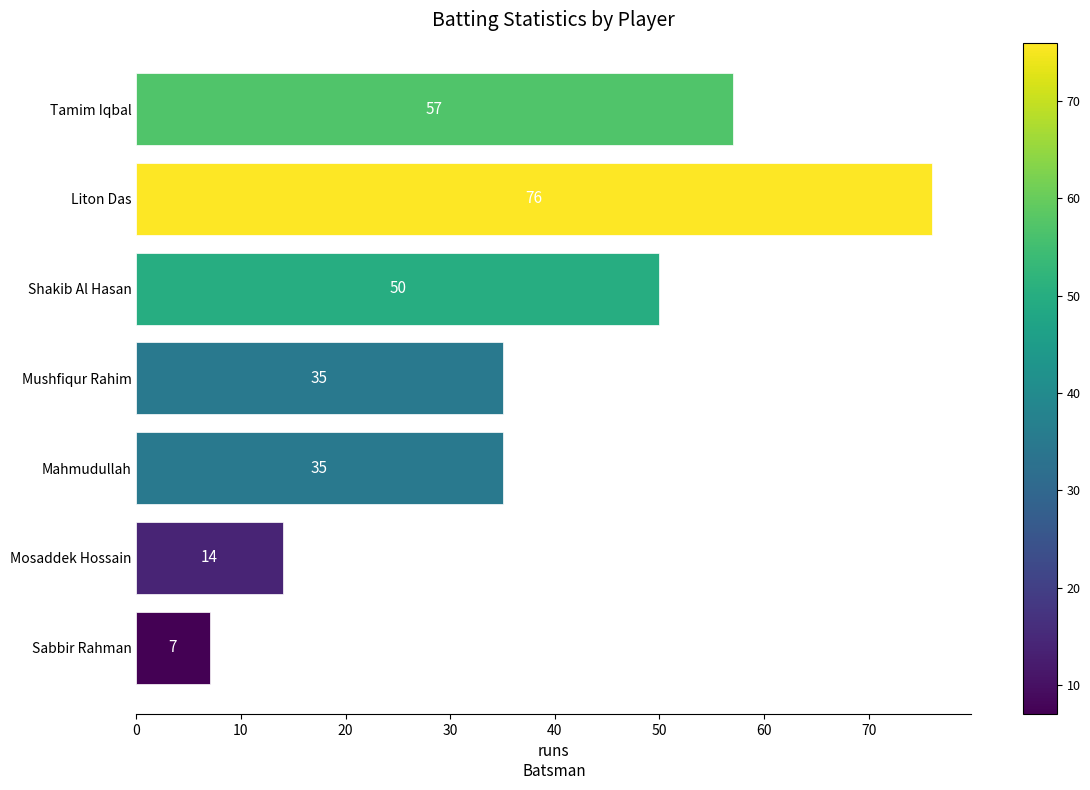

What is the difference between the maximum and minimum values?

69